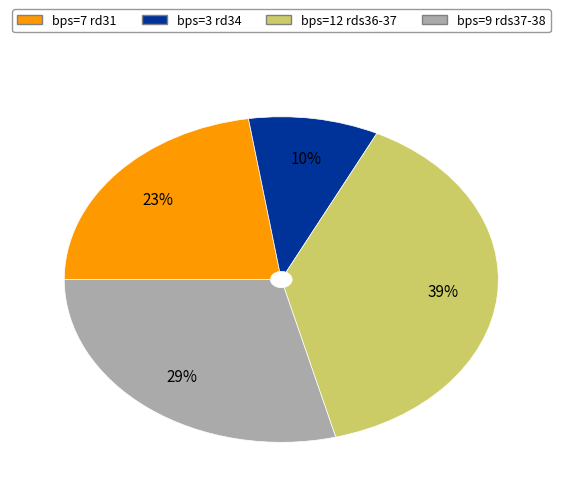

To the nearest percent, what is the difference between the largest and smallest slice percentages?

29%